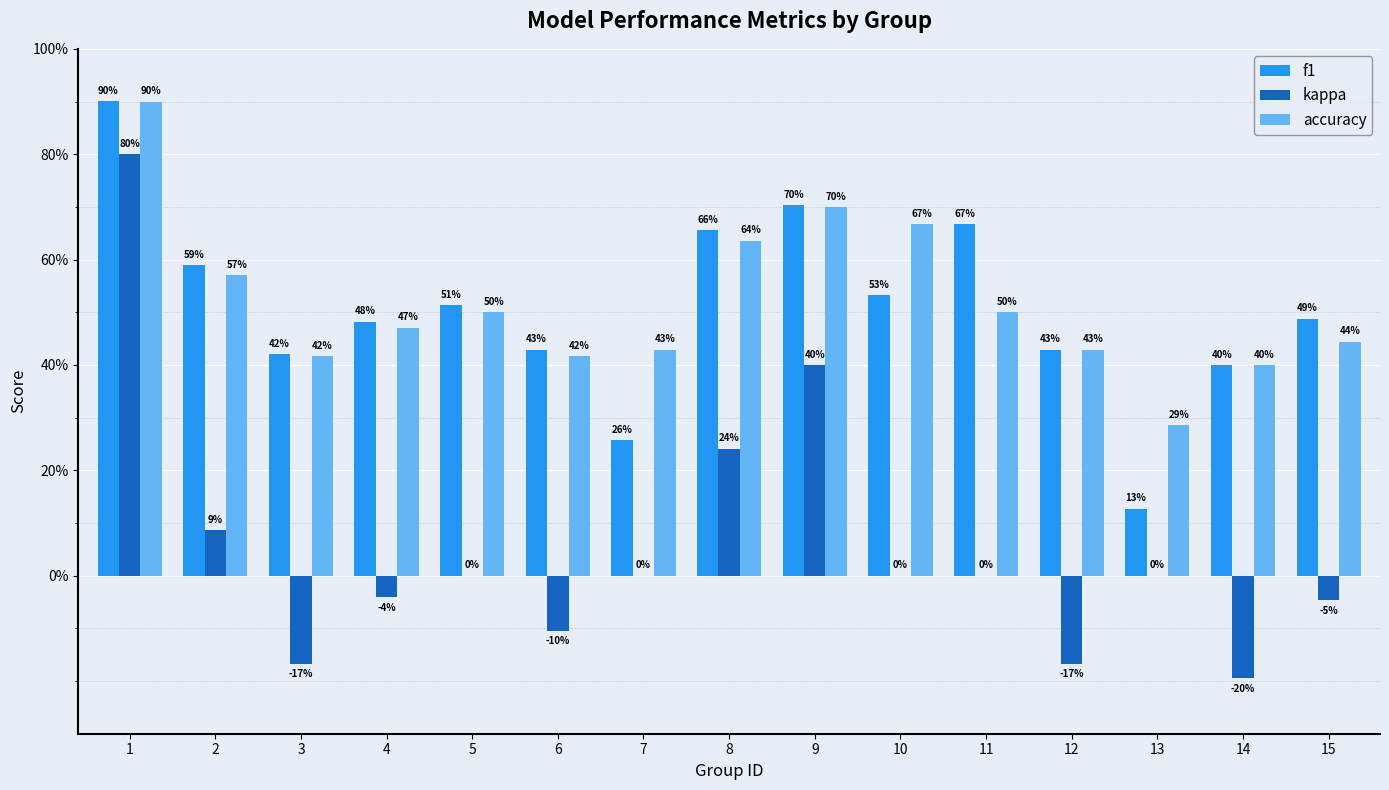

What is the maximum value shown in the chart?

0.9